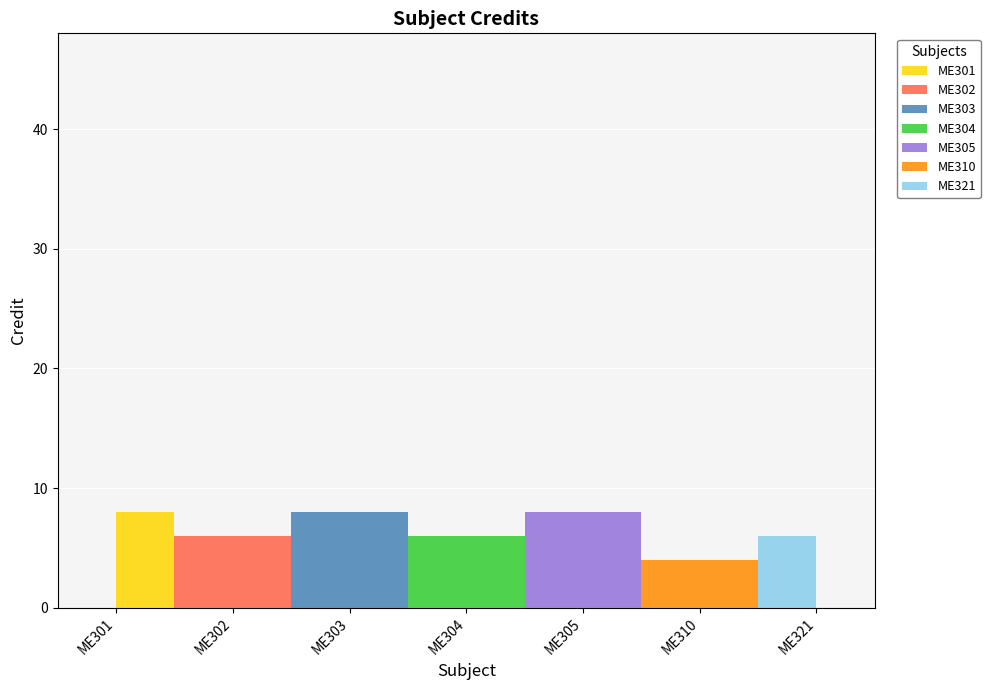

At which category does the data reach its first local peak?

ME303